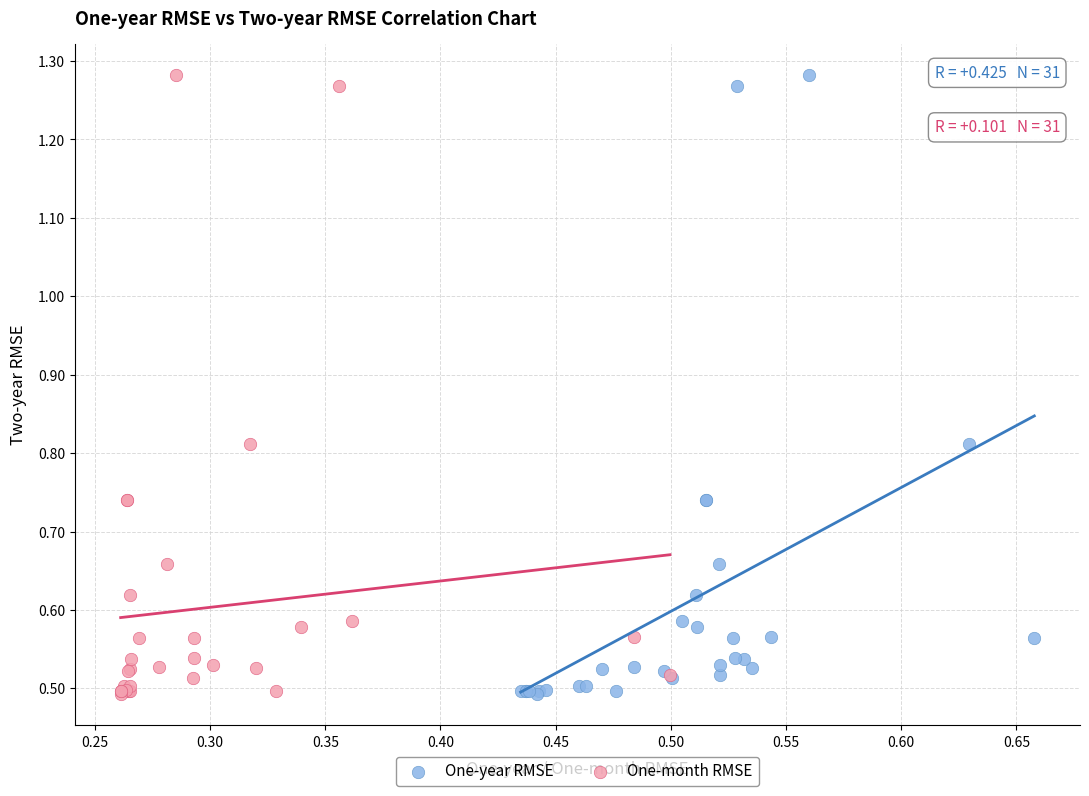

What are all the series names shown in the legend?

One-year RMSE, One-month RMSE